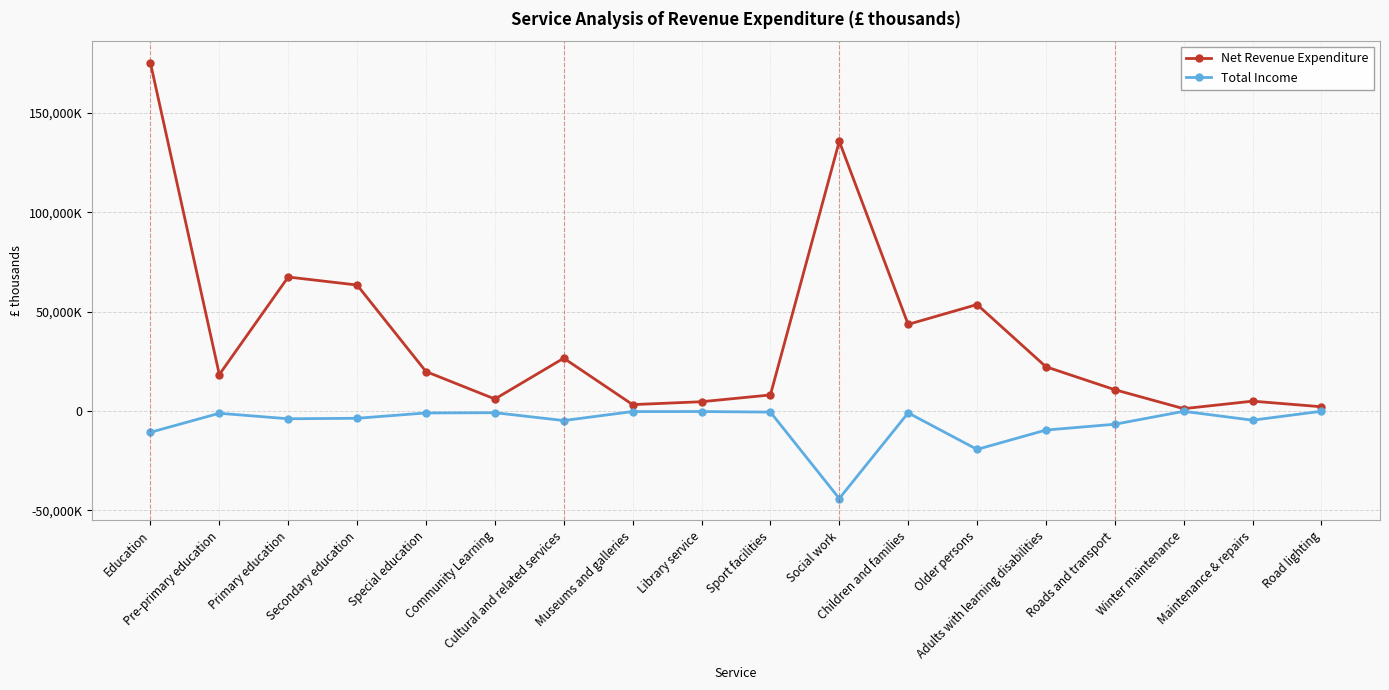

Between Education and Museums and galleries, which series saw the biggest shift?

Net Revenue Expenditure